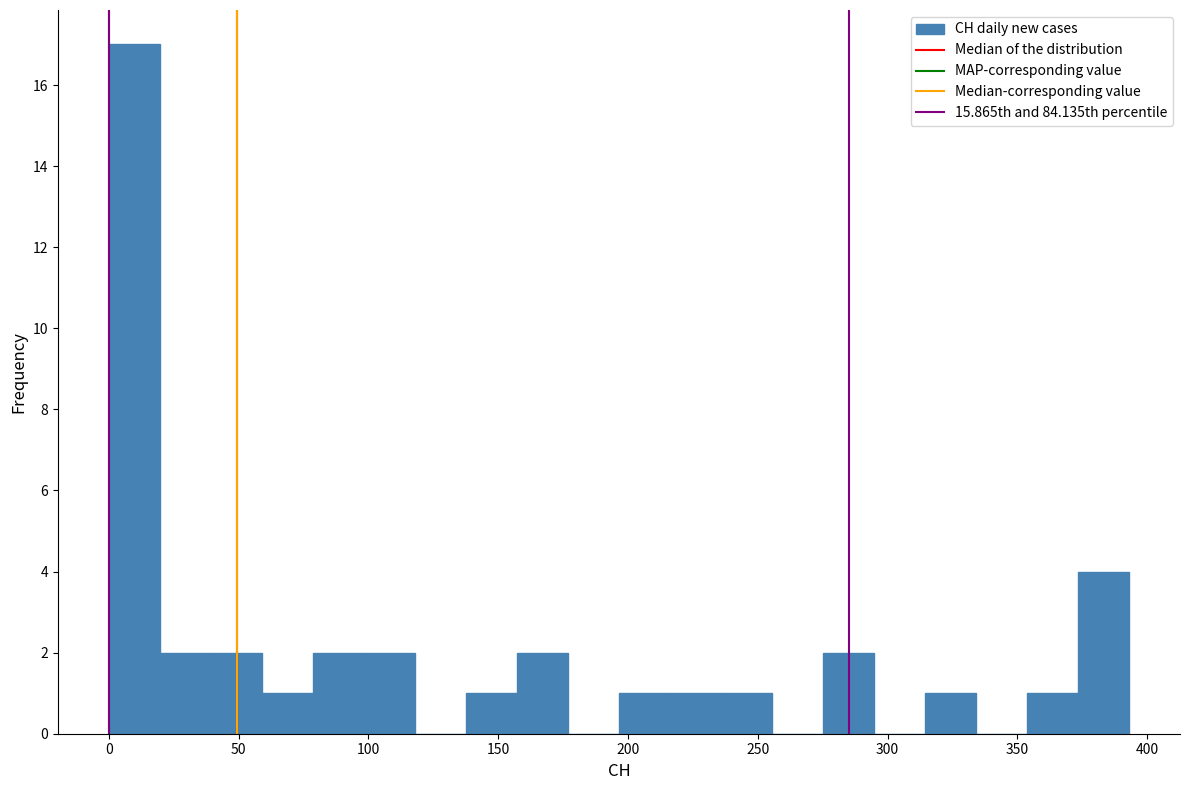

Around what value on the x-axis is the tallest bar? Give the approximate position of its centre, as read against the axis.

10